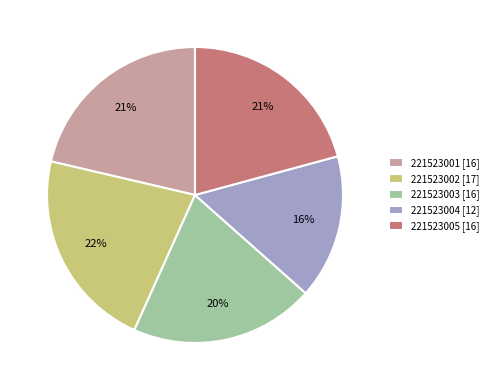

To the nearest percent, what is the difference between the 221523003 and 221523001 slice percentages?

1%